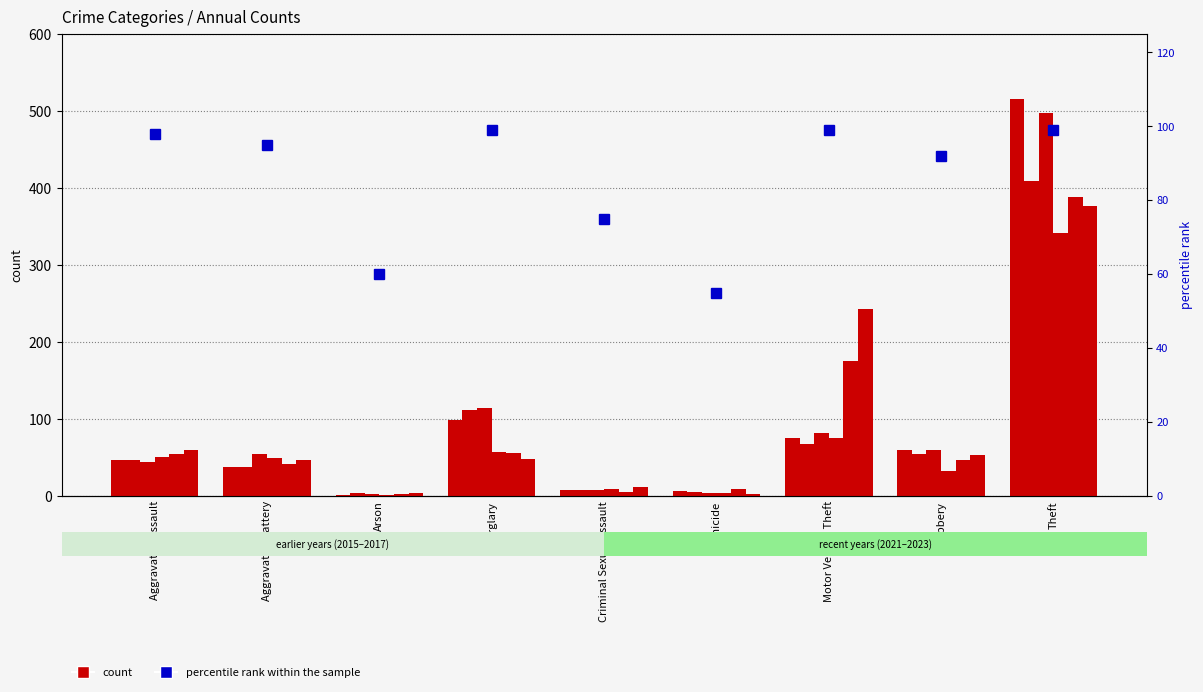

List the labels in order of value, smallest first.

Homicide, Arson, Criminal Sexual Assault, Robbery, Aggravated Battery, Aggravated Assault, Burglary, Motor Vehicle Theft, Theft